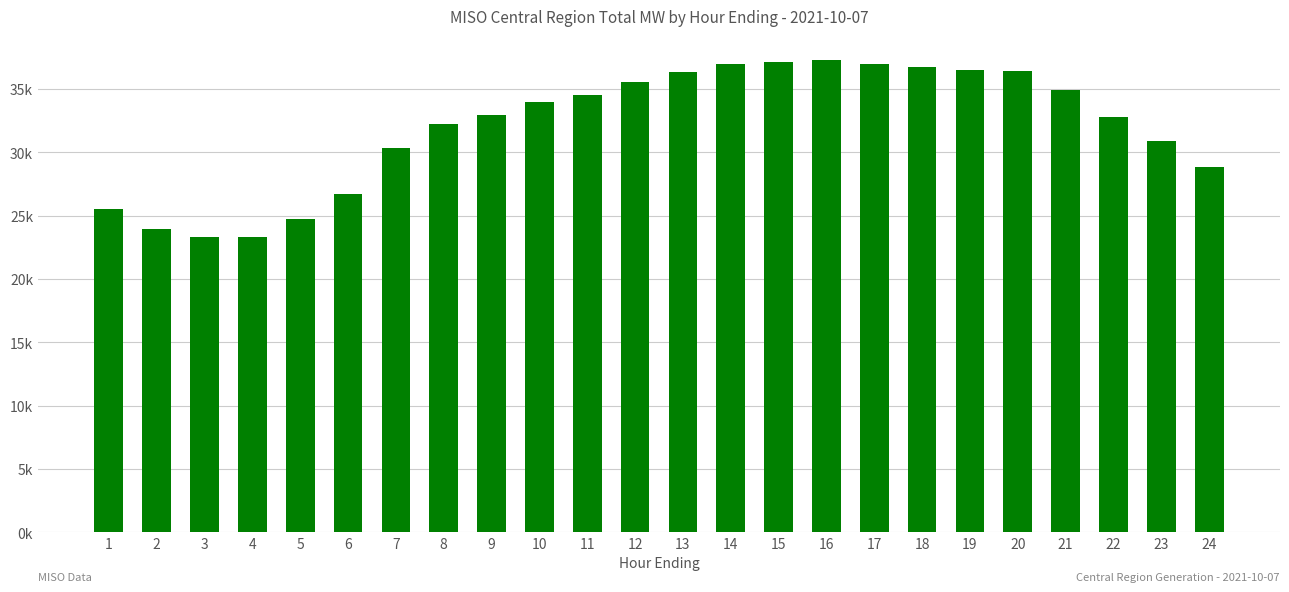

What is the approximate value at 22?

32762.5